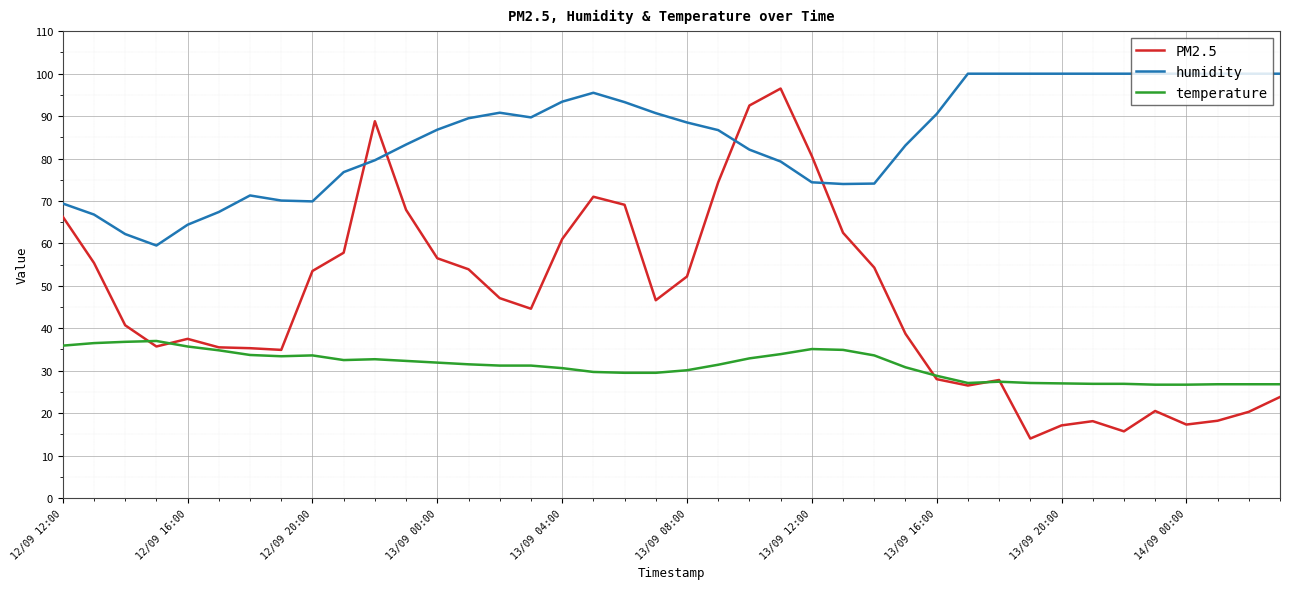

List the series in order of their overall mean, highest first.

humidity, PM2.5, temperature